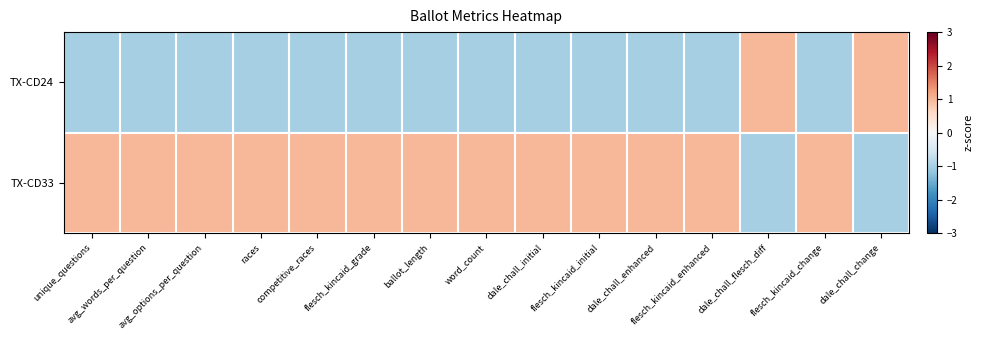

At which category is the sum across all series the highest?

dale_chall_initial